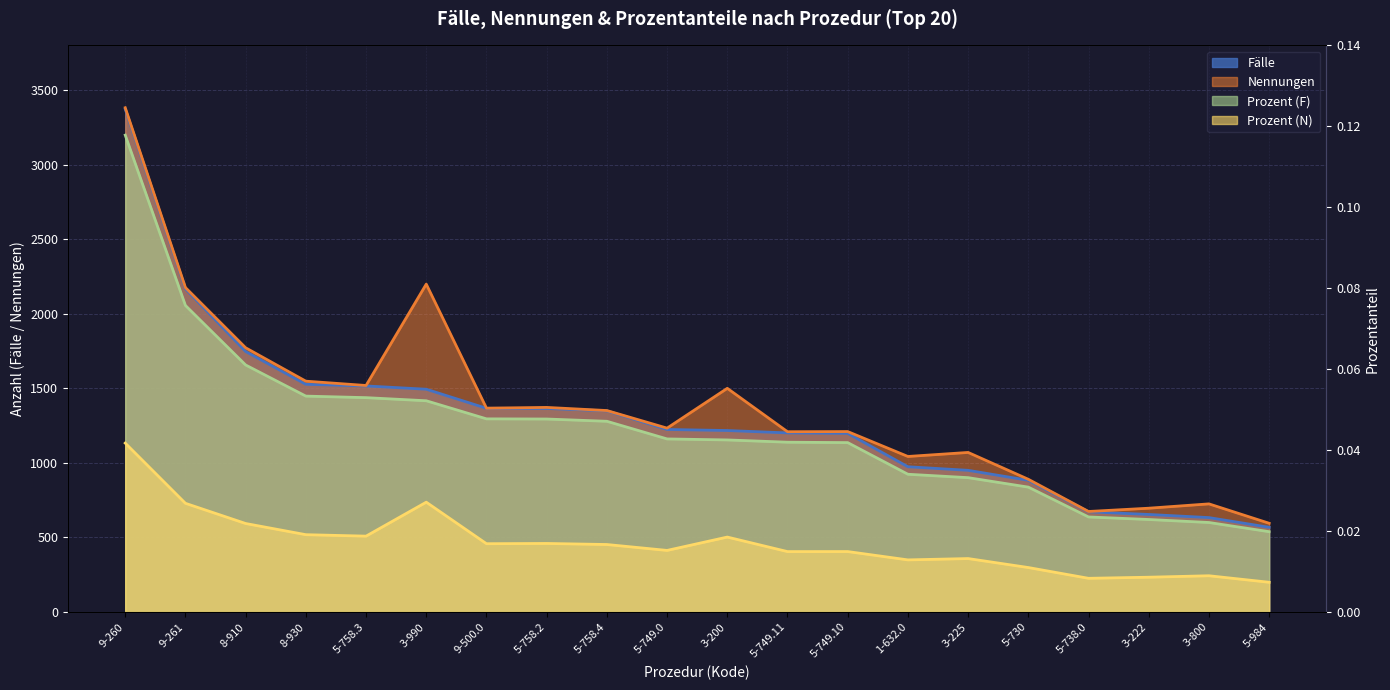

List the series in order of their peak value, lowest first.

Prozent (N), Prozent (F), Fälle, Nennungen